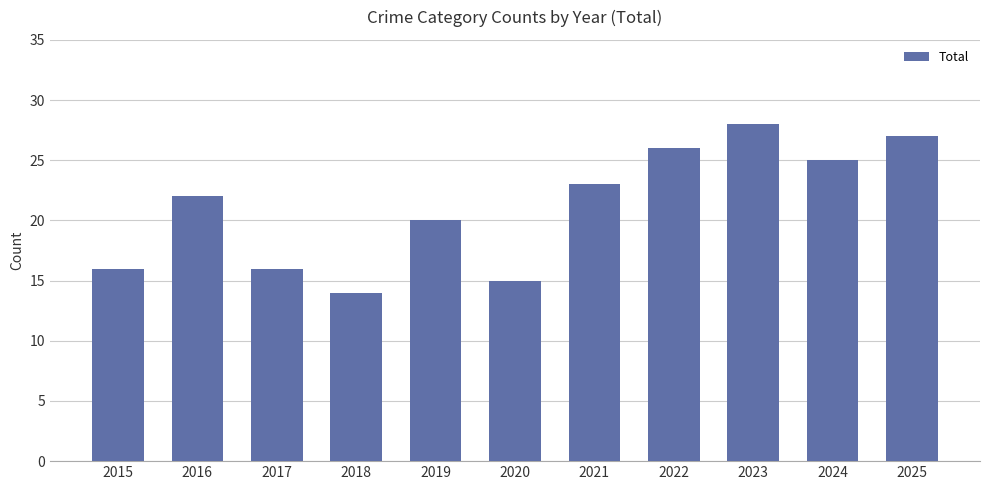

Which has a higher value, 2015 or 2021?

2021